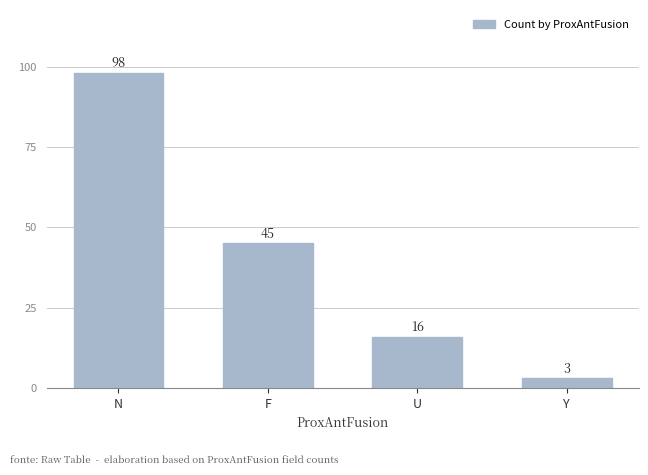

Count the values in the range 16 to 98.

3